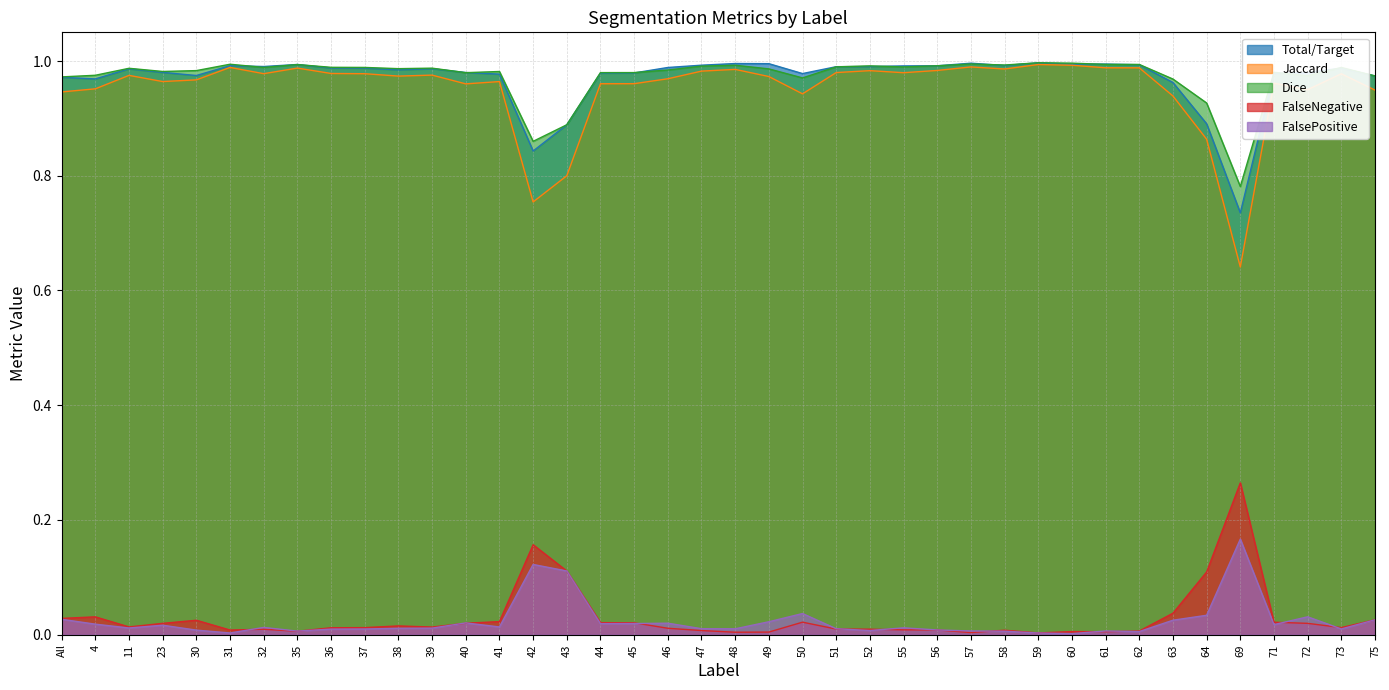

In Total/Target, how many points are higher than both neighbors (excluding endpoints)?

9